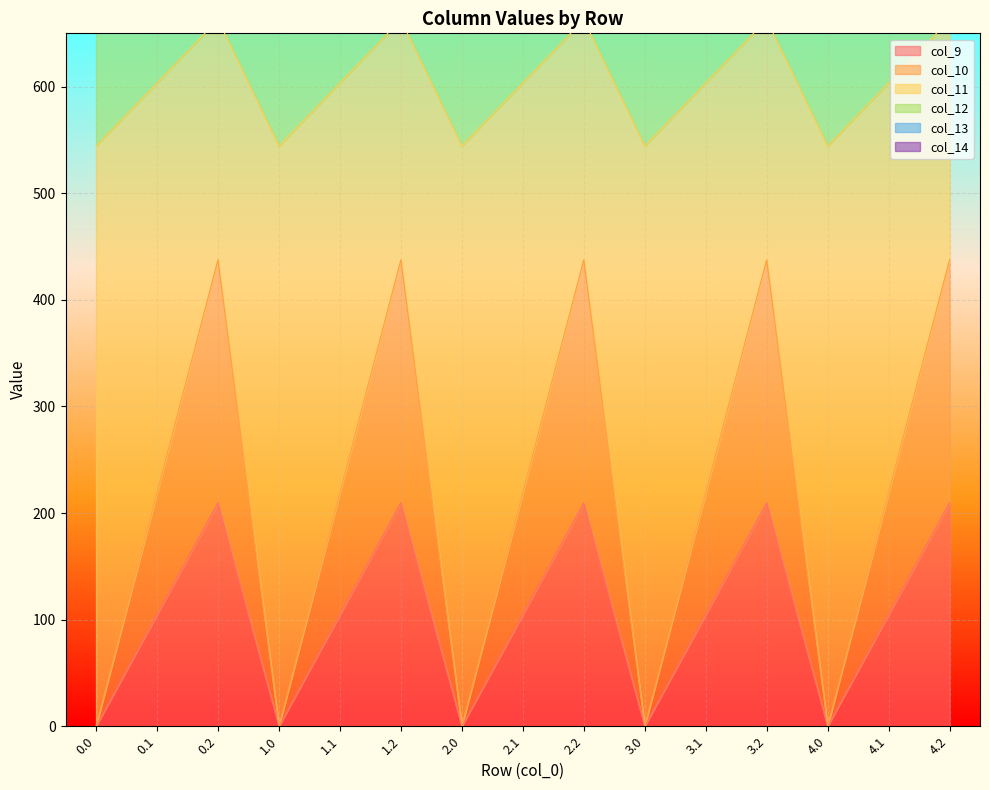

True or false: col_10 and col_11 intersect in this chart.

False